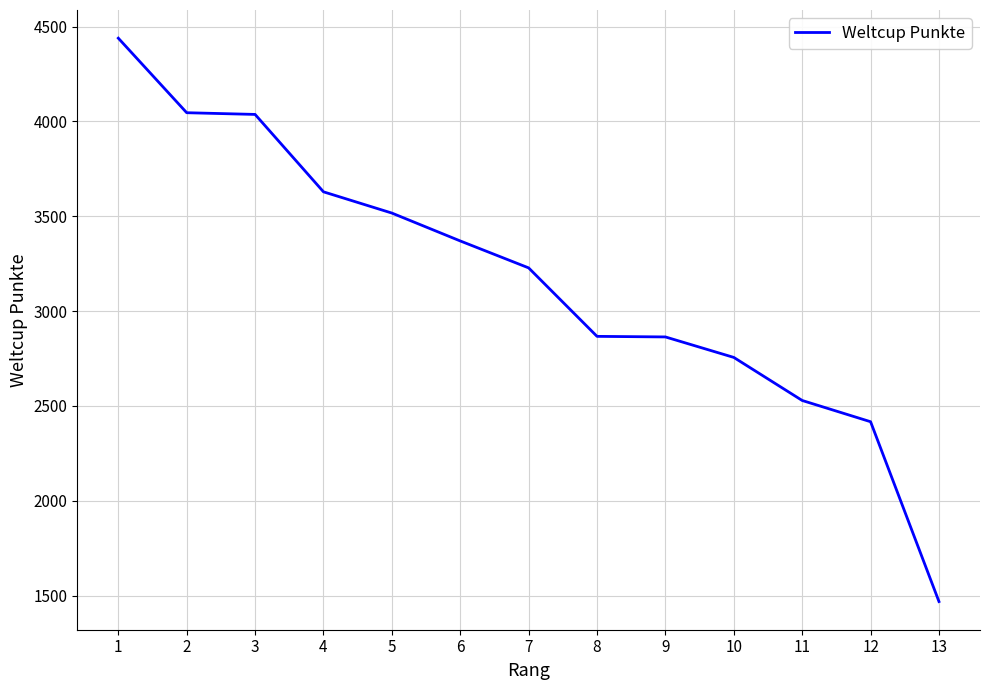

What value does the data have at 8, to the nearest 50?

2850